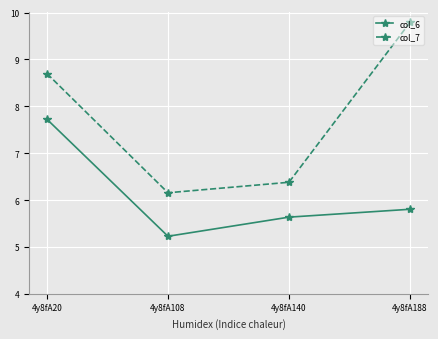

What is the difference between the maximum and minimum values in the col_7 series?

3.6